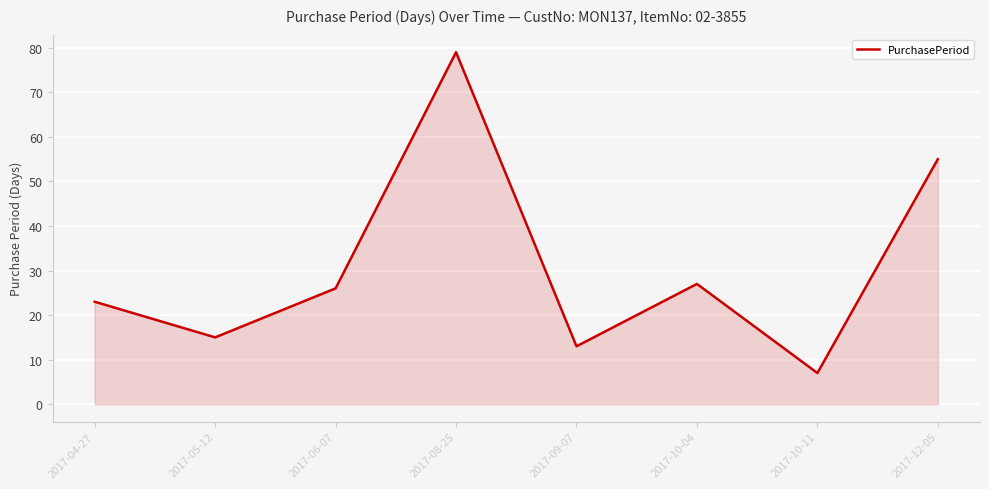

How many distinct data groups are displayed?

1